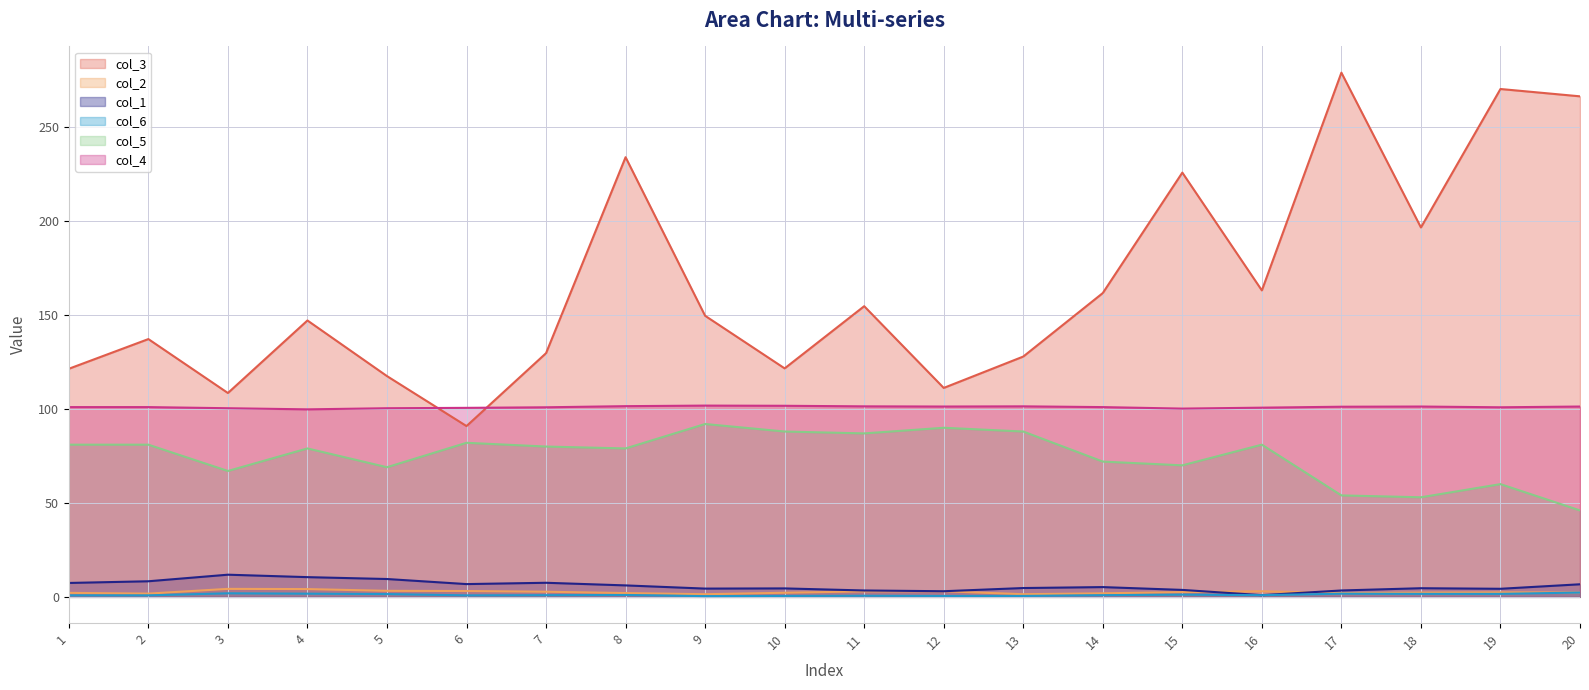

What is the difference between the maximum and second lowest values in the col_3 series?

170.5